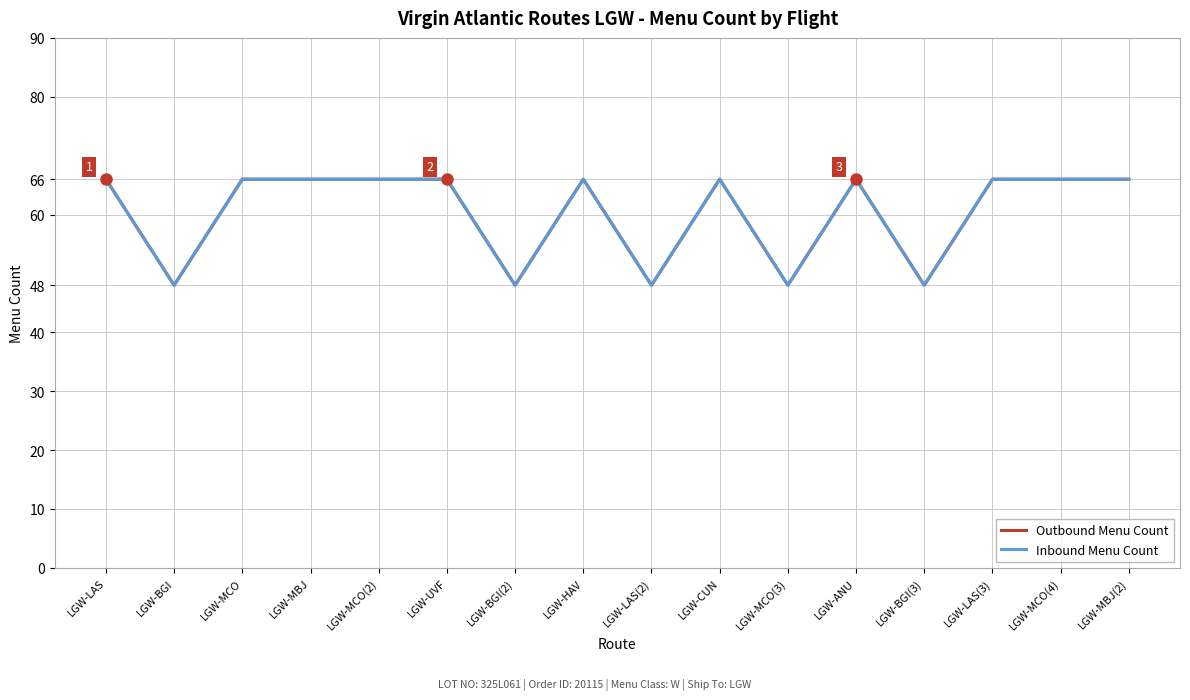

What is the difference between the Inbound Menu Count values at LGW-LAS and LGW-BGI(3)?

18